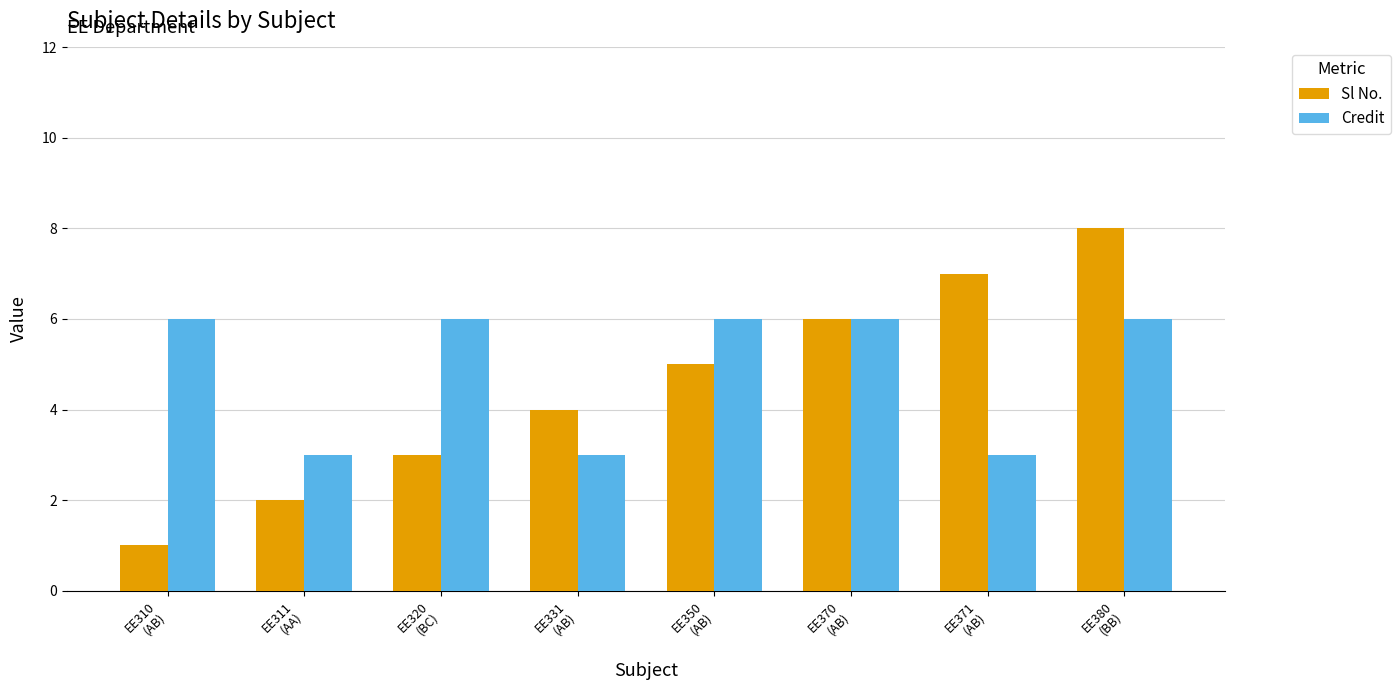

How many groups of bars are there?

8